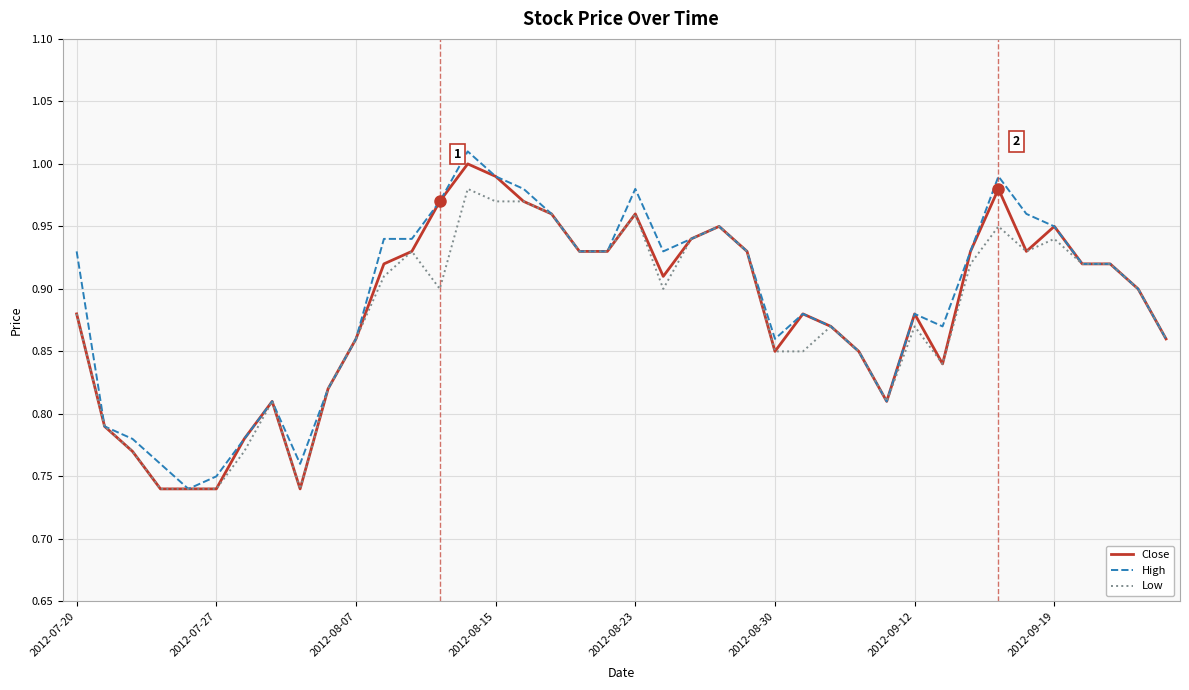

What is the difference between the second highest and minimum values in the High series?

0.2